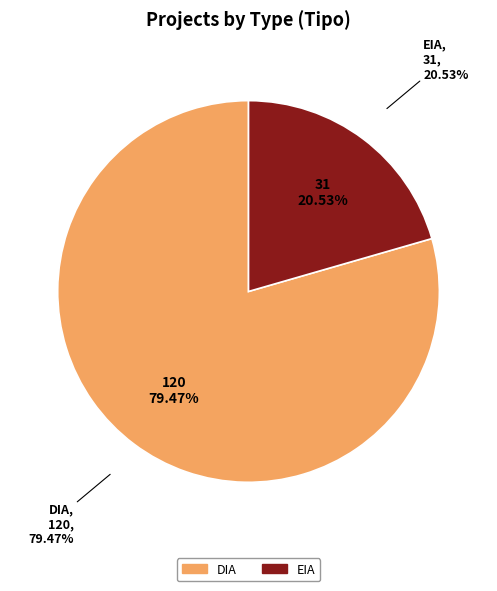

Between EIA and DIA, which is larger?

DIA